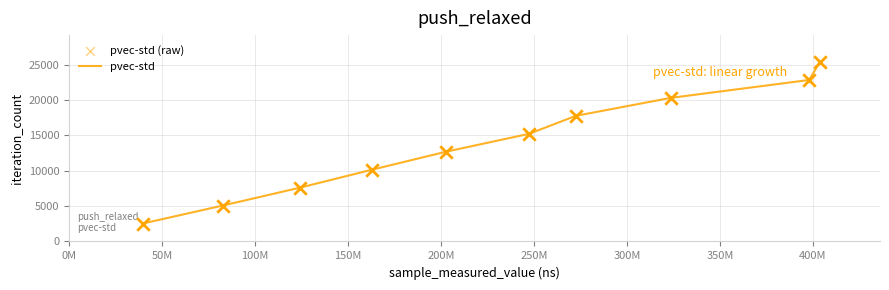

What is the difference between the maximum and minimum values?

22842